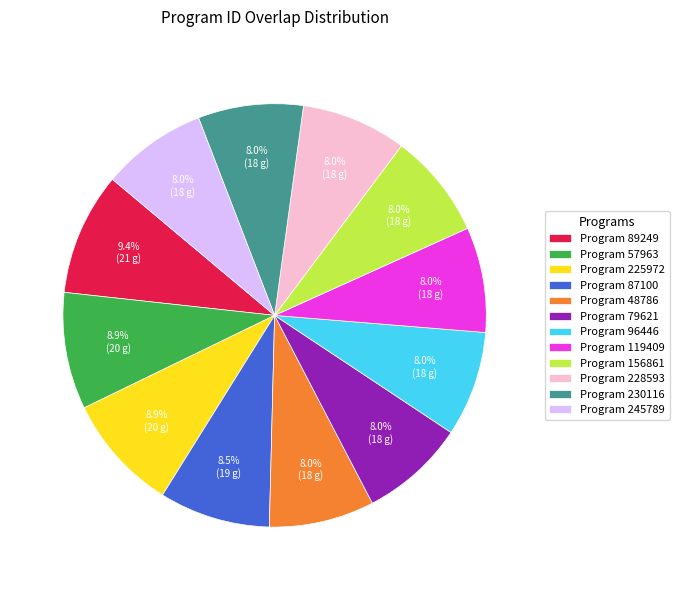

To the nearest percent, what is the average slice percentage?

8%